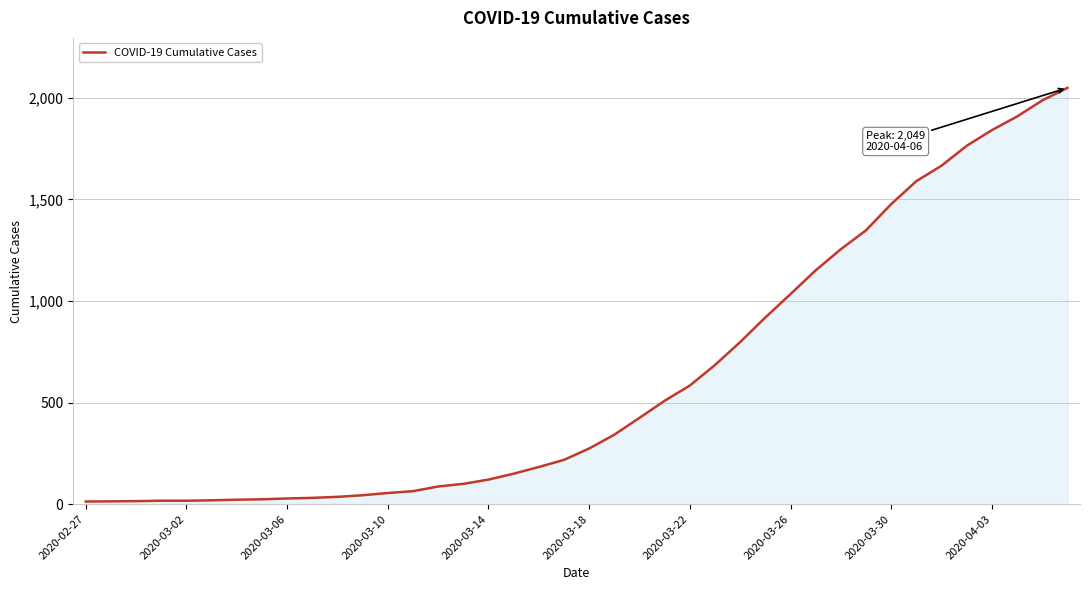

What is the greatest value displayed?

2049